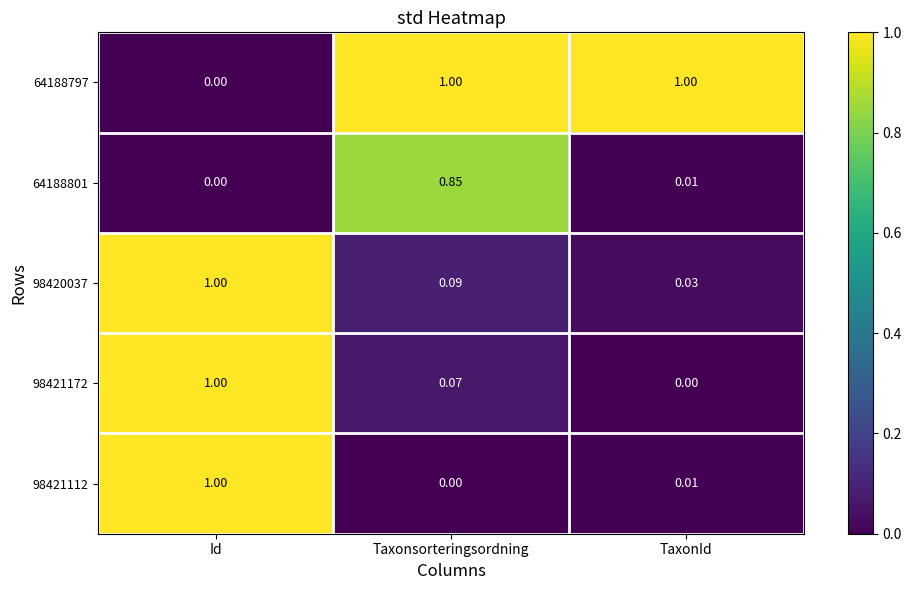

Count the number of data series in this chart.

5